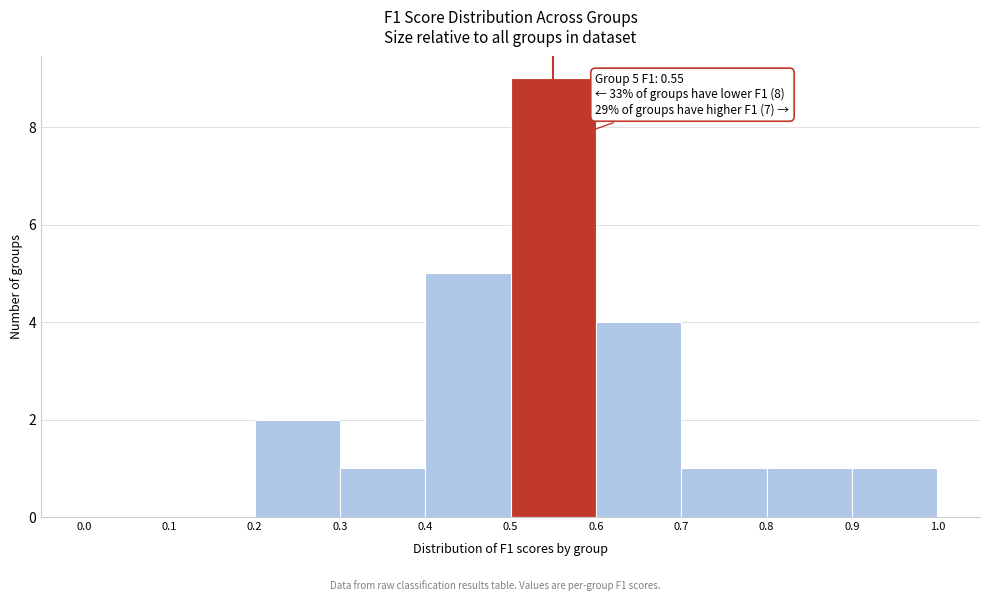

Over which range of the x-axis is the bar tallest?

0.5 to 0.6